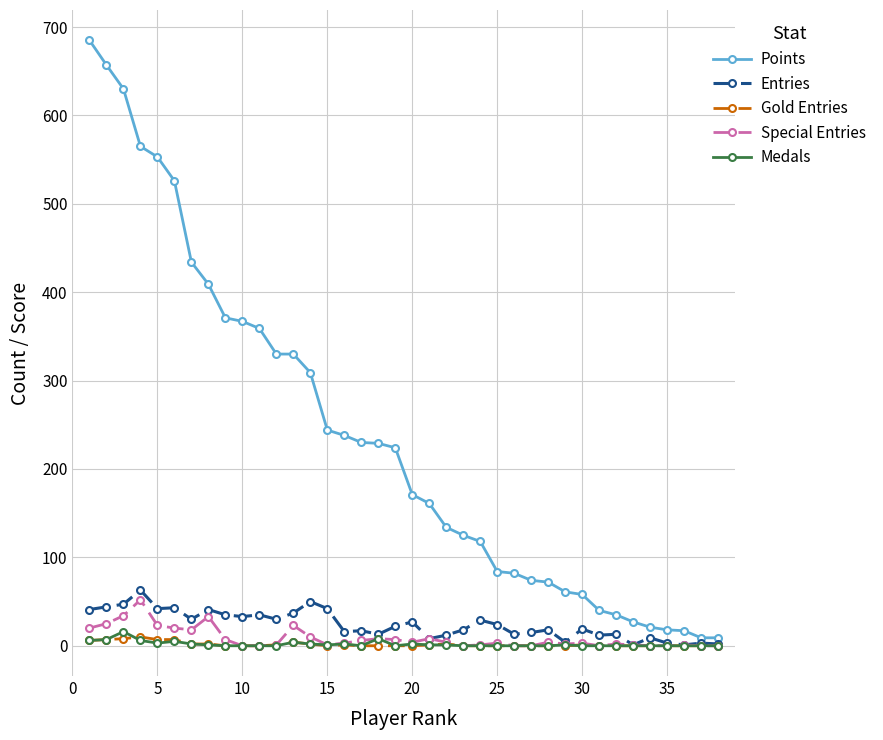

True or false: Medals and Points intersect in this chart.

False